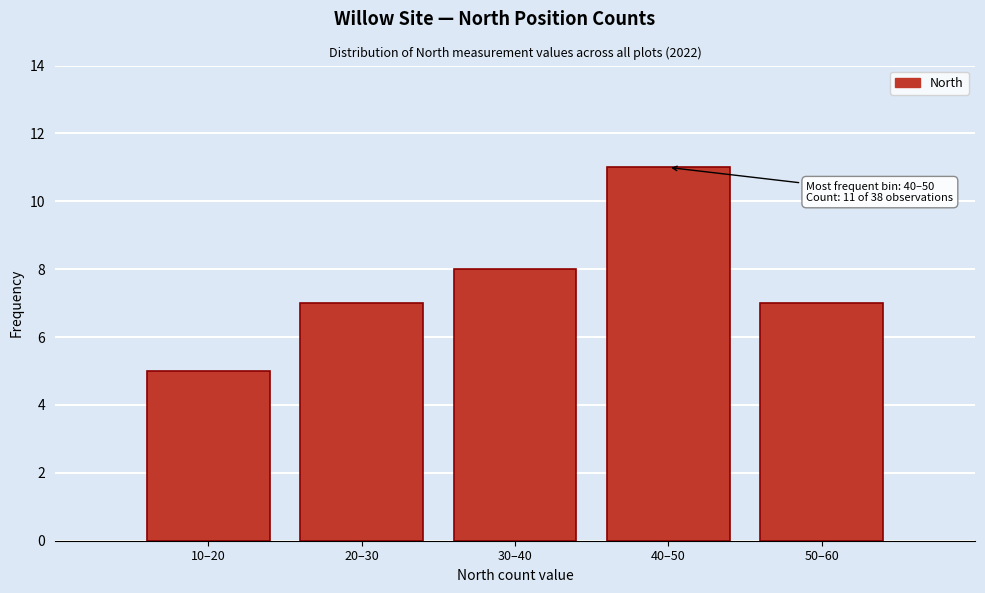

Reading left to right, what are all the values shown in this chart?

10–20=5	20–30=7	30–40=8	40–50=11	50–60=7